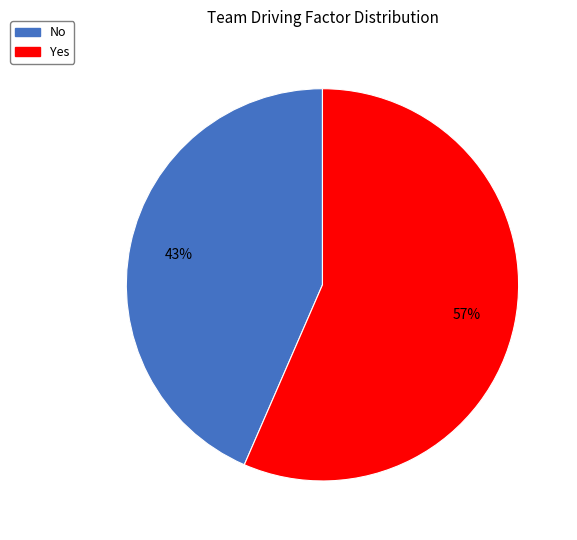

To the nearest percent, what is the average slice percentage?

50%